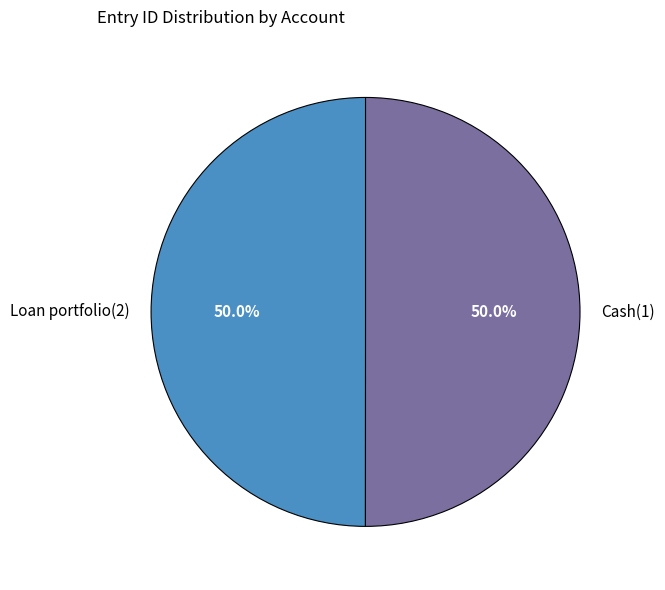

True or false: Cash(1) accounts for 63% of the total.

False